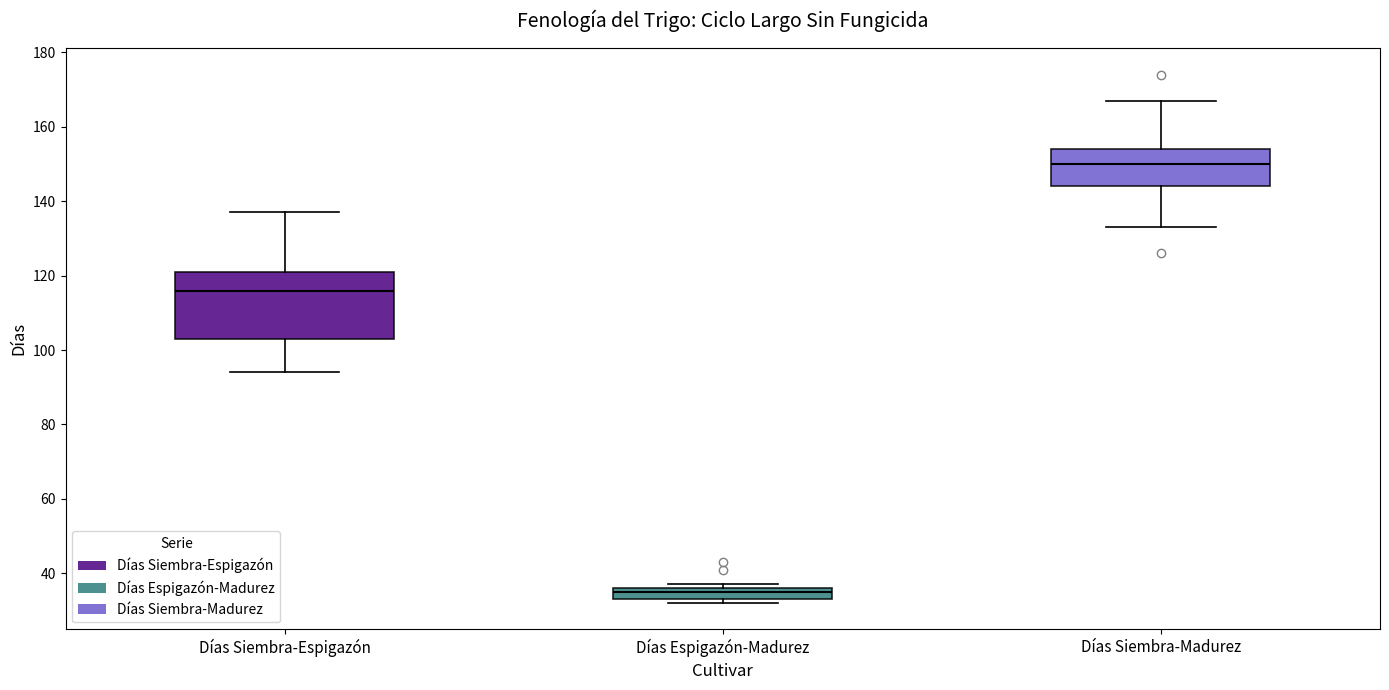

Reading left to right, read every box against the y-axis: the position of its median line, the range the box covers, and the ends of its whiskers. The values are not printed on the chart, so give them approximately, as read against the axis.

Días Siembra-Espigazón: median 116, box 104 to 122, whiskers 94 to 138
Días Espigazón-Madurez: median 36 (just below the box's upper edge), box 34 to 36, whiskers 32 to 38
Días Siembra-Madurez: median 150, box 144 to 154, whiskers 134 to 168